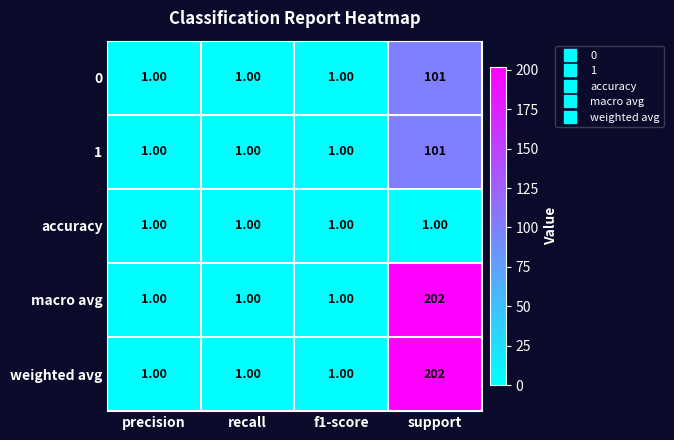

What is the sum of all weighted avg values?

205